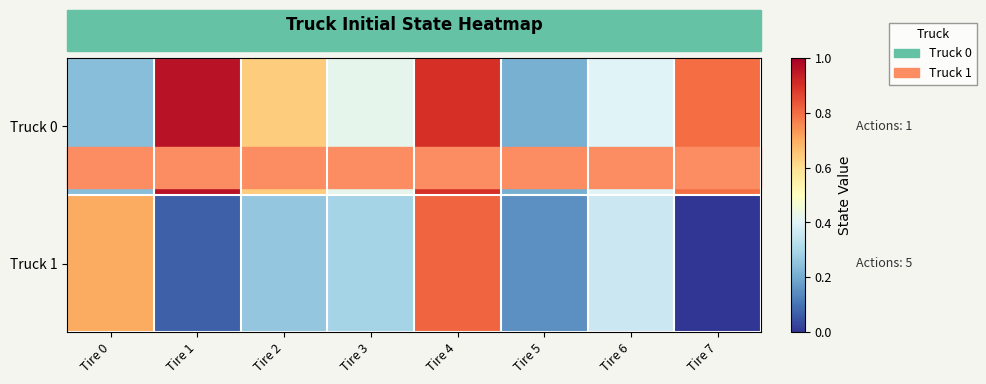

At which category does the chart reach its minimum across all series?

Tire 7